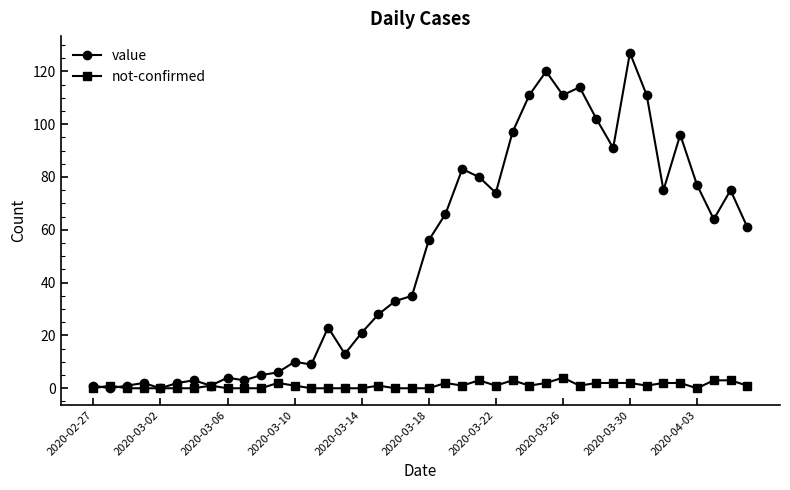

Which series has the widest spread of values?

value